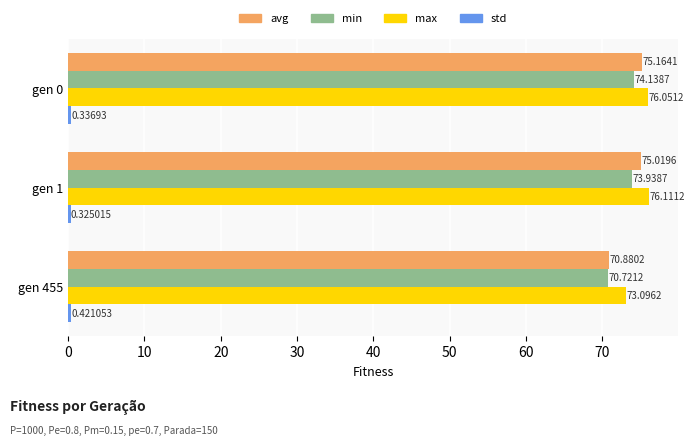

What is the total value across all series at gen 1?

225.4